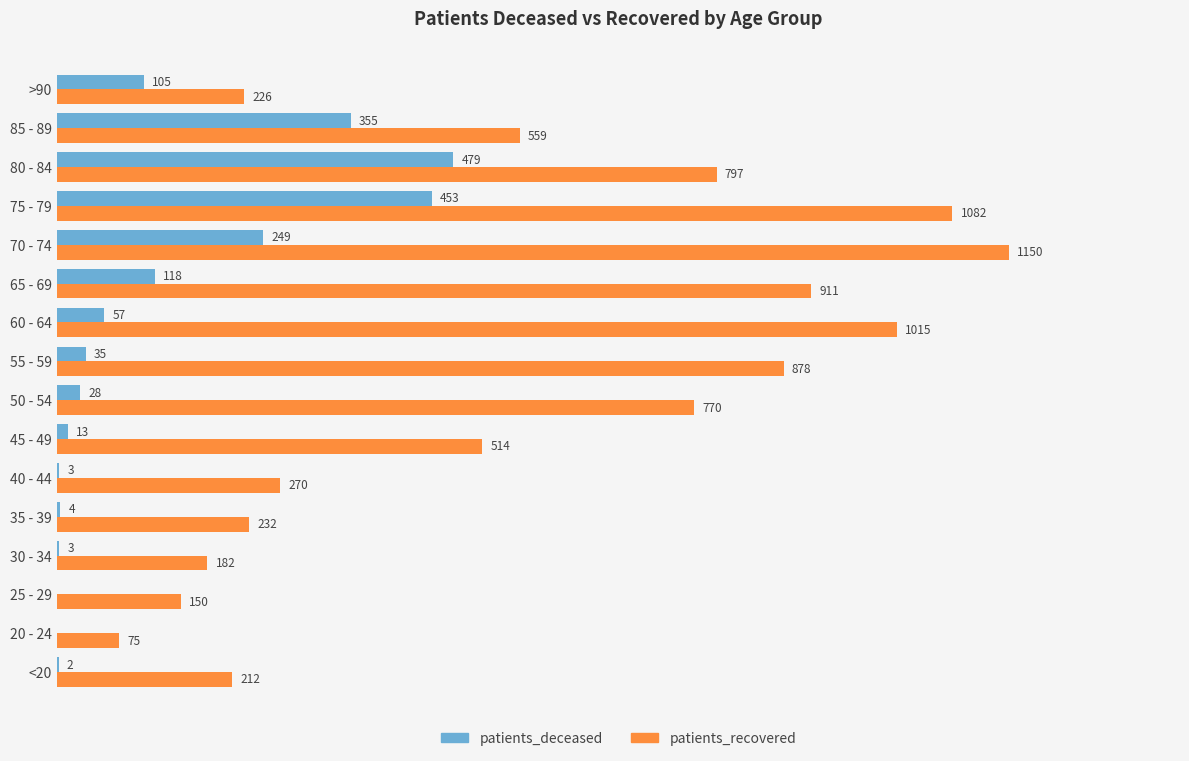

Which series has the largest total across all categories?

patients_recovered